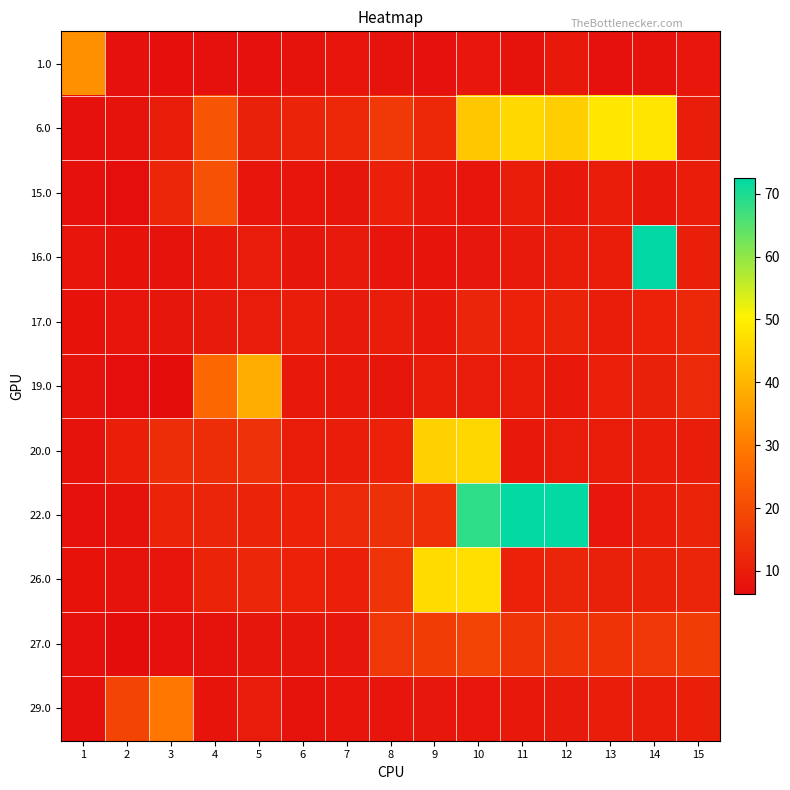

Reading left to right, extract all data points from this chart.

1.0: 1=33.5	2=7.3	3=7.0	4=7.4	5=7.3	6=7.5	7=8.3	8=7.7	9=7.2	10=8.6	11=7.6	12=9.3	13=7.3	14=7.6	15=8.6
6.0: 1=7.3	2=7.5	3=10.2	4=21.8	5=10.7	6=11.4	7=12.4	8=15.9	9=12.4	10=42.9	11=45.9	12=44.3	13=48.6	14=48.3	15=10.3
15.0: 1=7.4	2=6.8	3=12.2	4=21.2	5=8.1	6=8.3	7=8.5	8=10.7	9=8.9	10=8.4	11=10.1	12=8.8	13=9.7	14=9.1	15=10.0
16.0: 1=8.2	2=7.8	3=7.6	4=8.9	5=9.5	6=8.5	7=9.3	8=8.2	9=8.1	10=8.7	11=9.3	12=10.2	13=9.8	14=72.5	15=10.4
17.0: 1=7.9	2=8.2	3=8.5	4=9.3	5=9.4	6=10.2	7=9.4	8=10.2	9=8.9	10=11.8	11=11.2	12=11.6	13=10.1	14=11.2	15=12.3
19.0: 1=7.5	2=6.8	3=6.5	4=26.0	5=38.6	6=8.9	7=8.8	8=8.5	9=9.8	10=9.7	11=9.9	12=9.2	13=10.7	14=10.7	15=12.8
20.0: 1=7.6	2=10.5	3=13.2	4=13.2	5=14.3	6=9.9	7=10.1	8=11.2	9=44.7	10=45.9	11=8.9	12=9.5	13=9.8	14=10.2	15=10.2
22.0: 1=7.3	2=7.6	3=11.5	4=11.8	5=11.3	6=11.2	7=12.6	8=14.1	9=13.9	10=68.4	11=72.2	12=72.2	13=8.5	14=10.0	15=11.5
26.0: 1=7.9	2=7.5	3=8.4	4=11.4	5=12.1	6=11.2	7=10.7	8=14.9	9=46.4	10=47.1	11=11.2	12=11.8	13=10.9	14=11.1	15=11.8
27.0: 1=7.1	2=6.3	3=7.3	4=7.6	5=8.5	6=8.4	7=8.7	8=15.6	9=16.8	10=18.1	11=15.1	12=14.9	13=14.7	14=15.5	15=16.8
29.0: 1=7.2	2=18.3	3=29.1	4=8.1	5=9.5	6=7.6	7=8.3	8=8.3	9=8.7	10=8.6	11=8.8	12=9.4	13=10.0	14=10.2	15=10.5